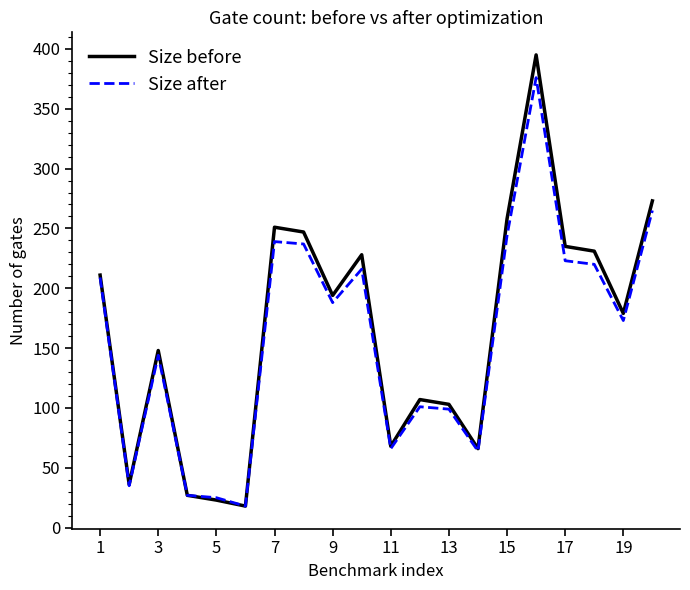

What is the highest value of the Size after series?

376